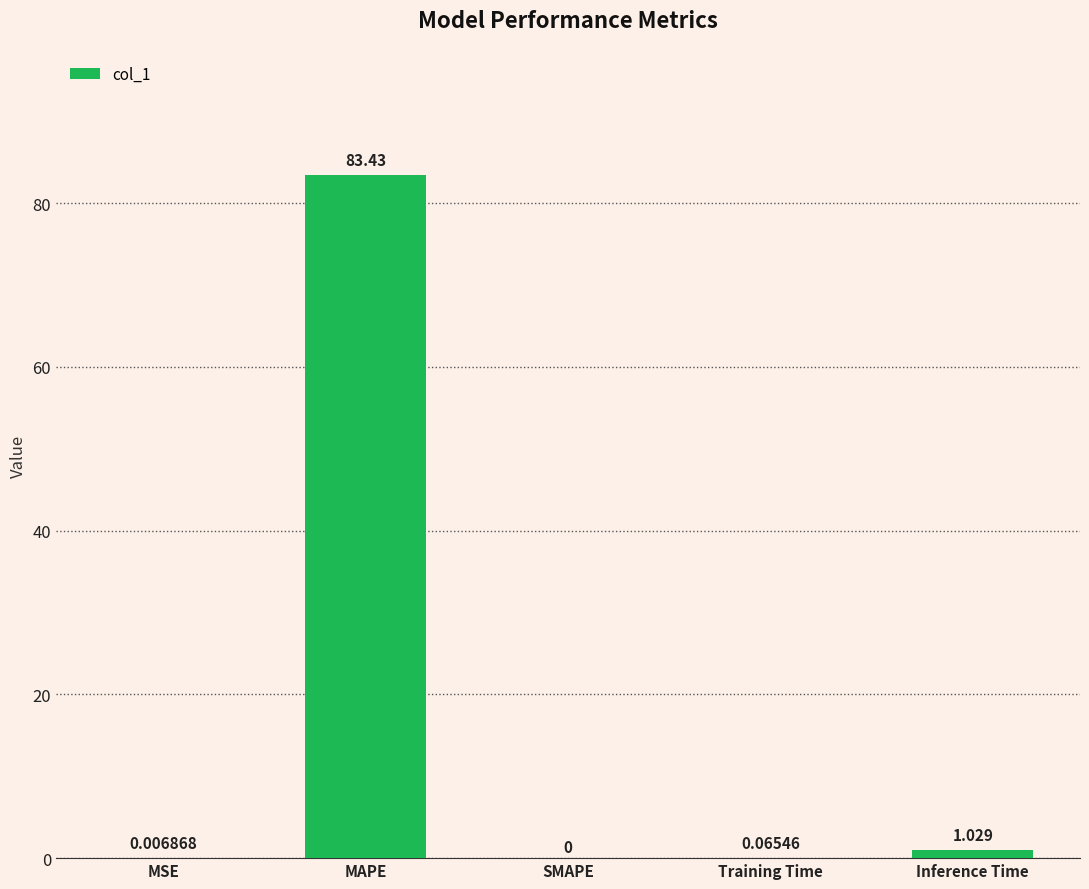

At which category does the chart reach its peak across all series?

MAPE